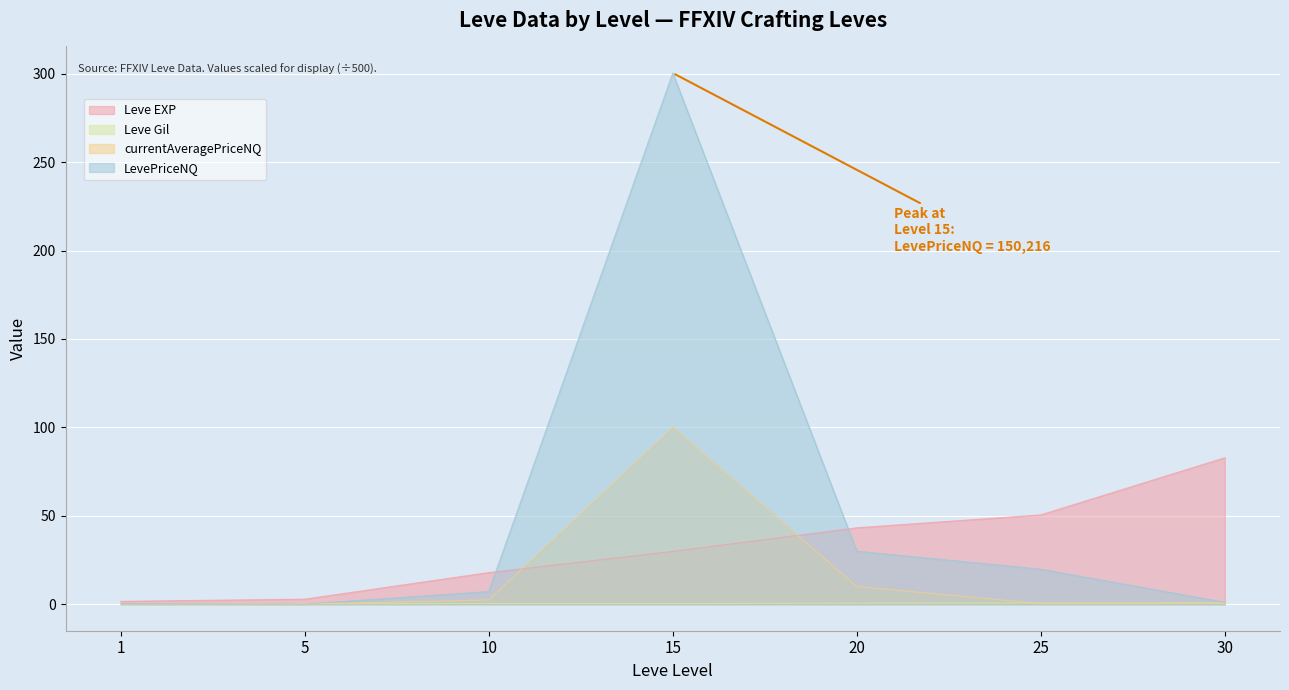

At which label does LevePriceNQ first exceed 7?

10